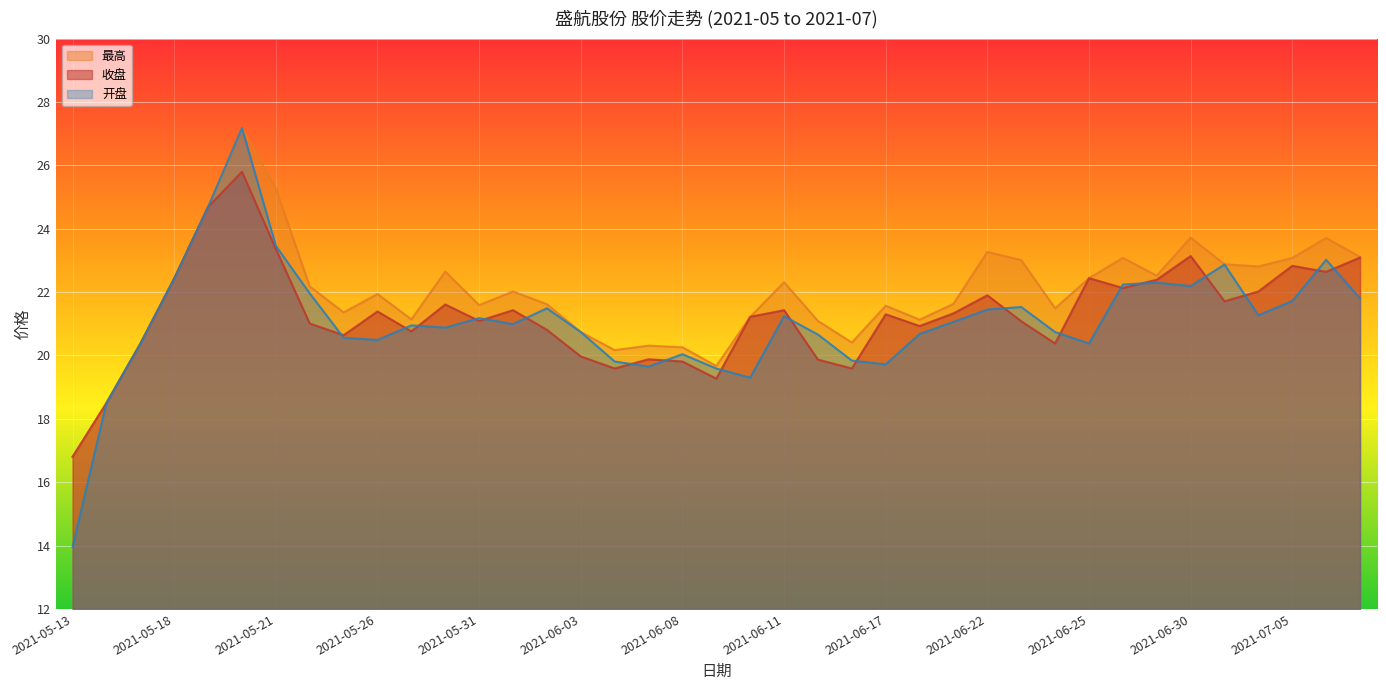

Rank the series by their average value, from lowest to highest.

开盘, 收盘, 最高